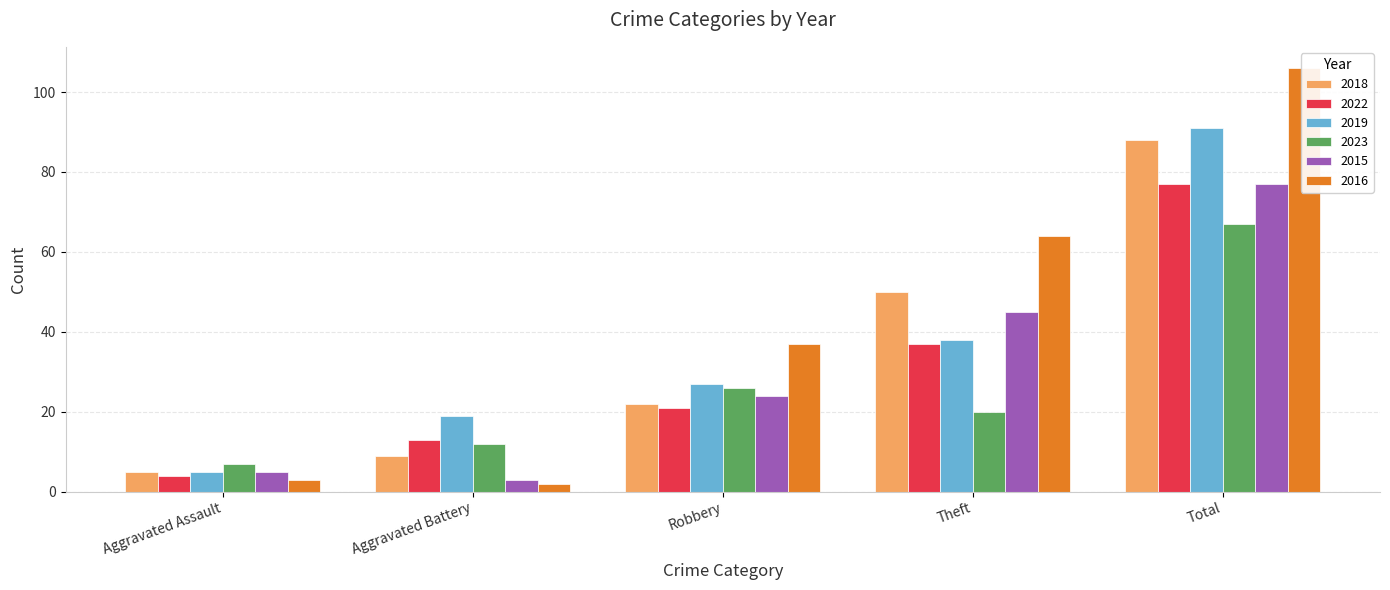

Is it true that 2023 equals 20 at Theft?

True